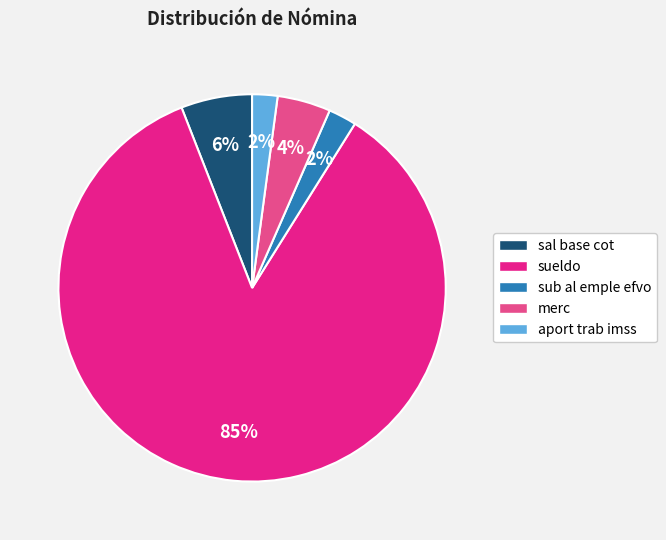

How many segments does this pie chart have?

5